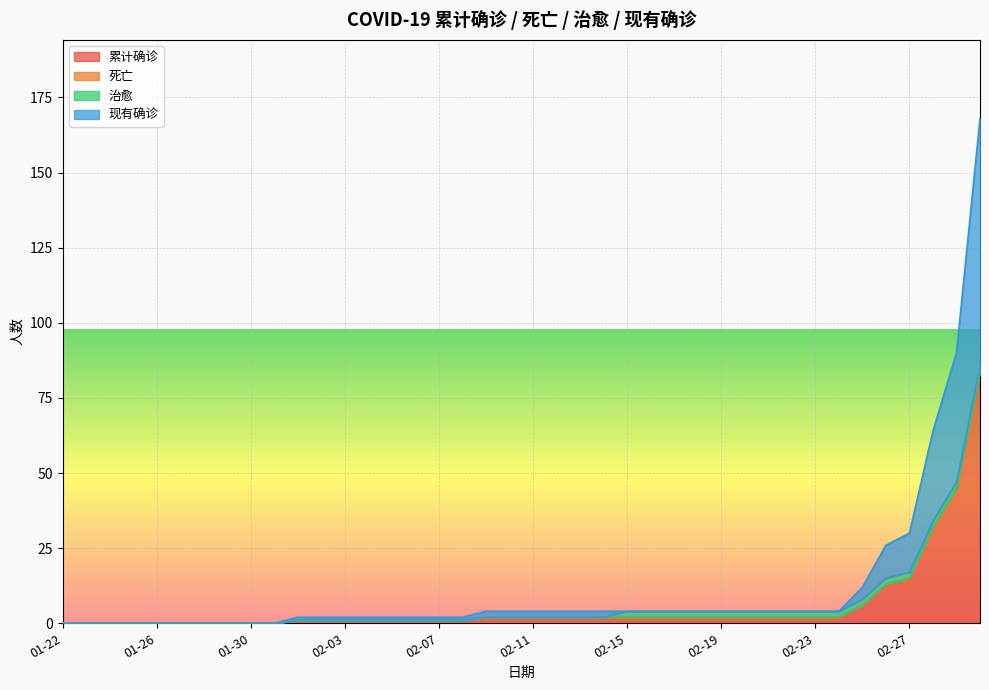

What is the highest value of the 累计确诊 series?

84